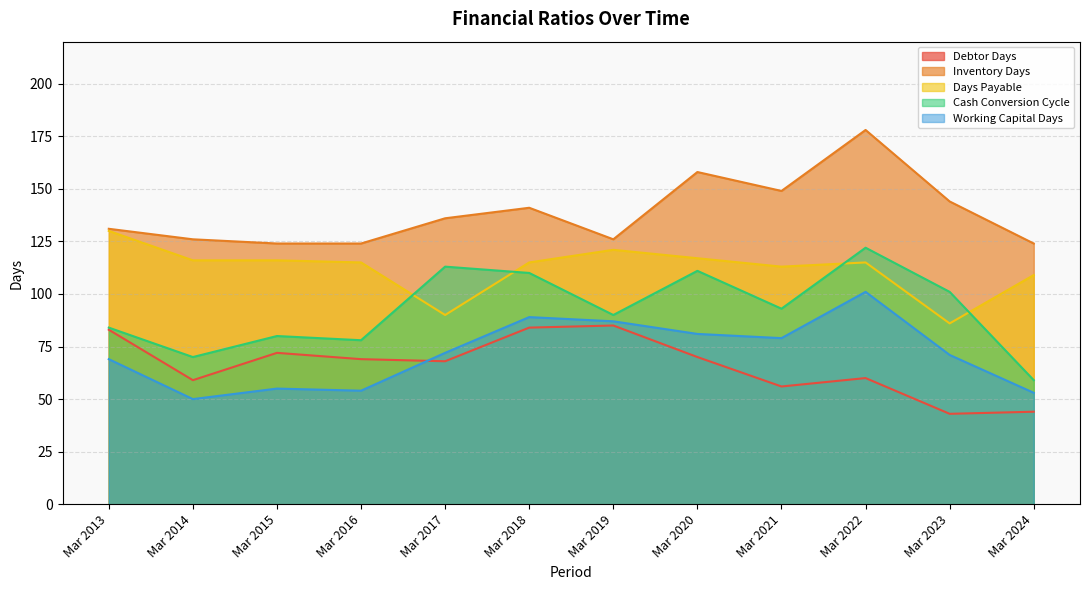

List the series in order of their peak value, lowest first.

Debtor Days, Working Capital Days, Cash Conversion Cycle, Days Payable, Inventory Days